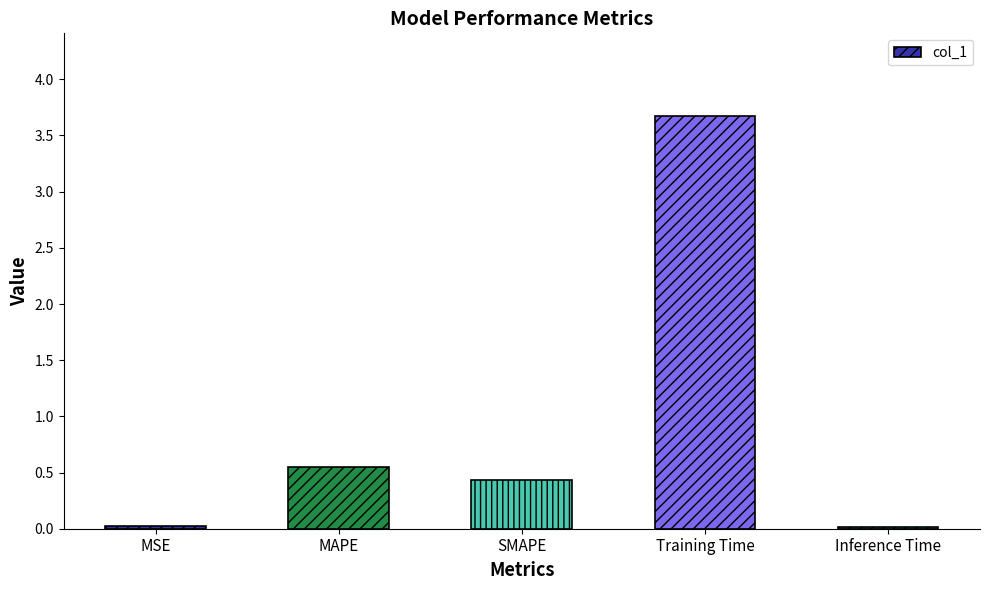

What is the sum of all values?

4.7